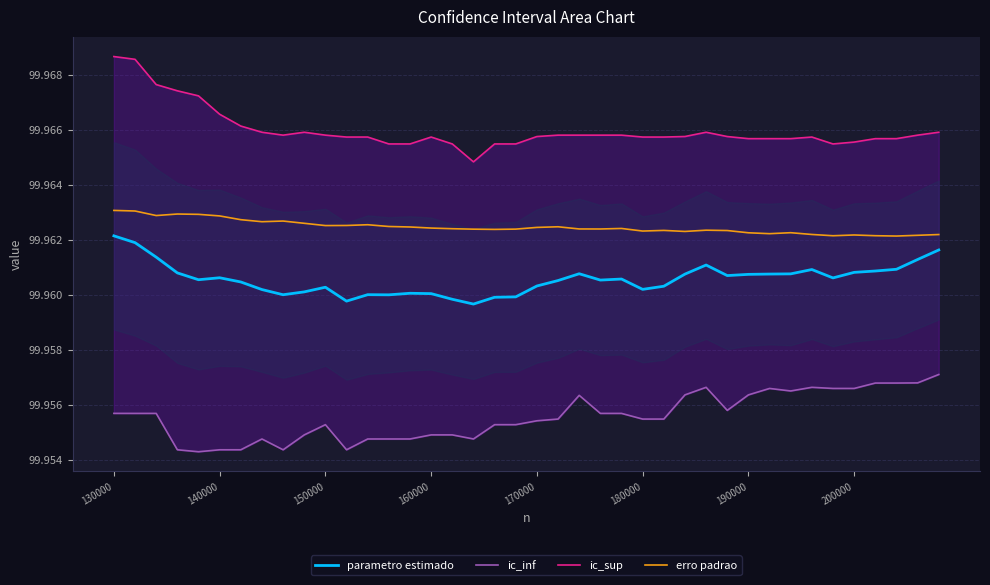

True or false: parametro estimado and erro padrao cross at least once.

False